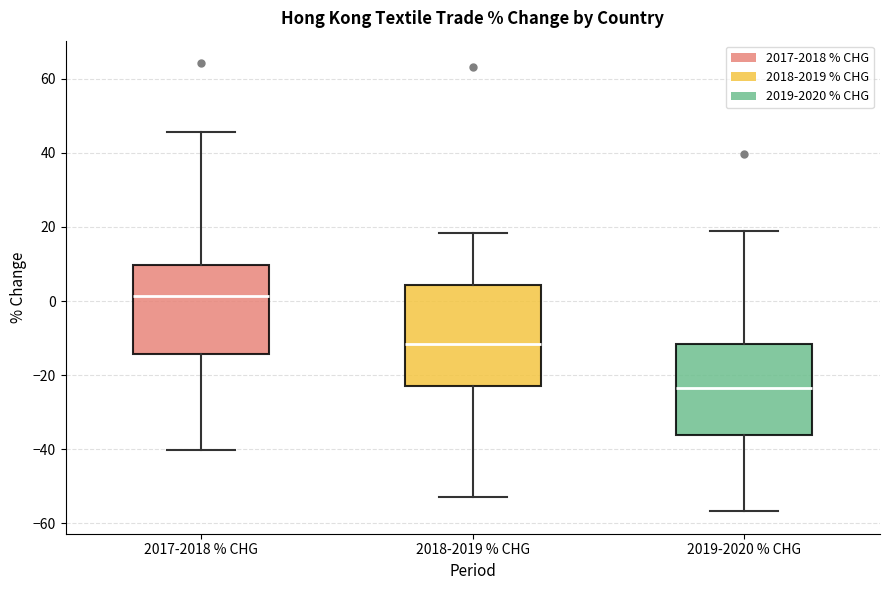

Where is the upper edge of the box for 2017-2018 % CHG on the y-axis? The values are not printed on the chart, so give them approximately, as read against the axis.

10